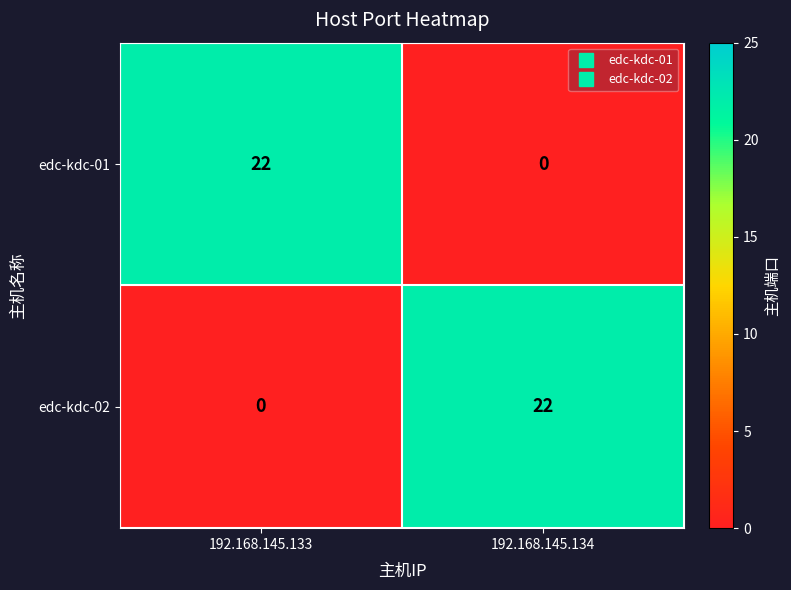

Reading left to right, transcribe all the data shown in this chart.

edc-kdc-01: 22	0
edc-kdc-02: 0	22